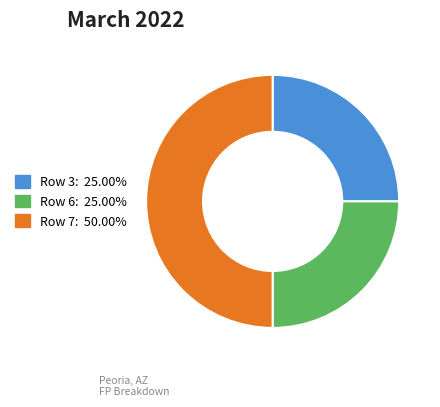

How many segments does this pie chart have?

3